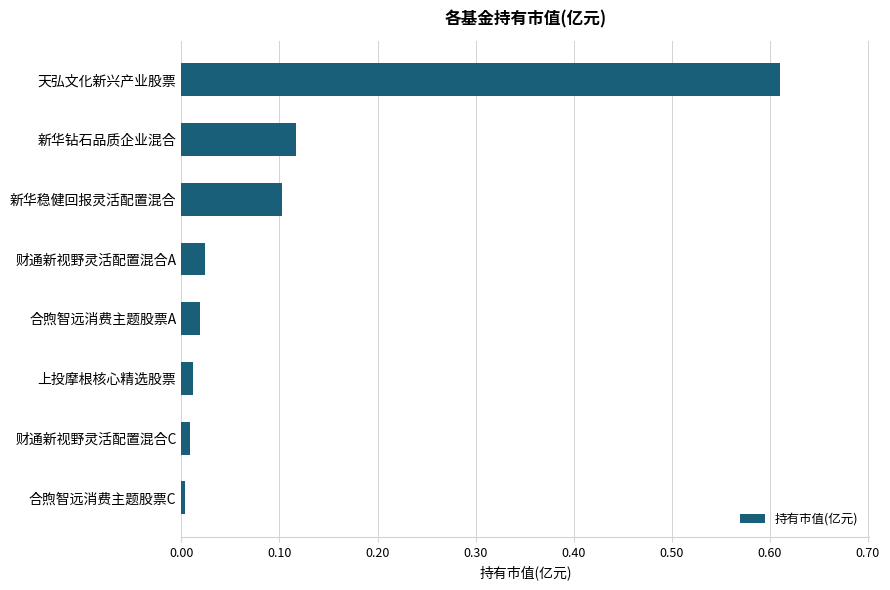

True or false: the data shows 0.0 at 上投摩根核心精选股票.

True